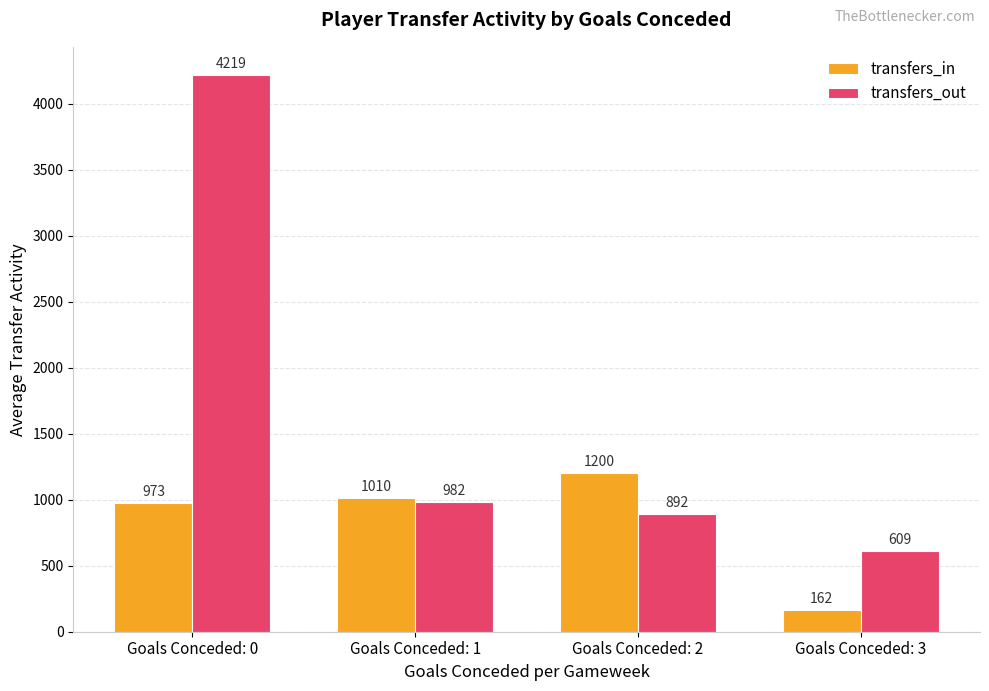

What is the sum of all transfers_out values?

6702.6